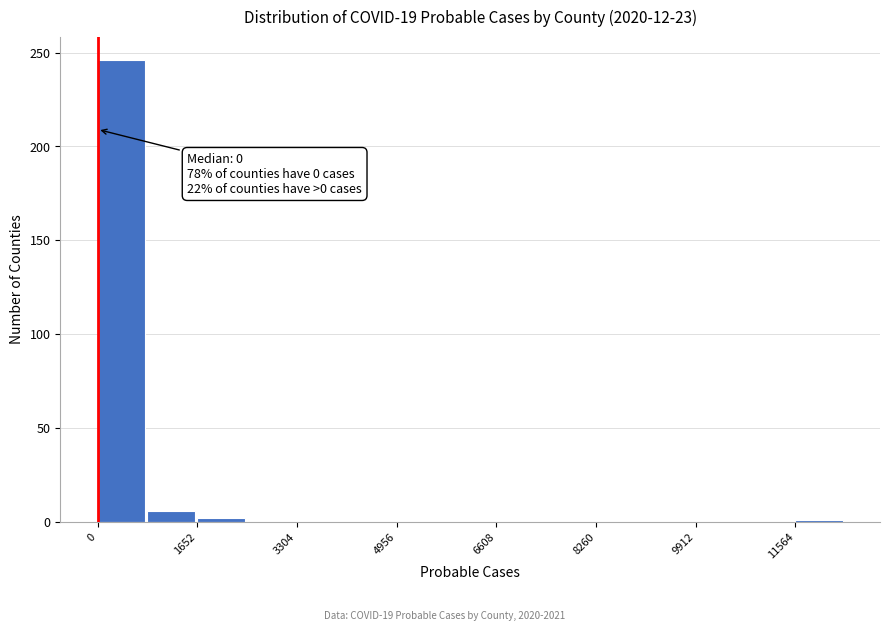

Over which range of the x-axis is the bar tallest?

0 to 800